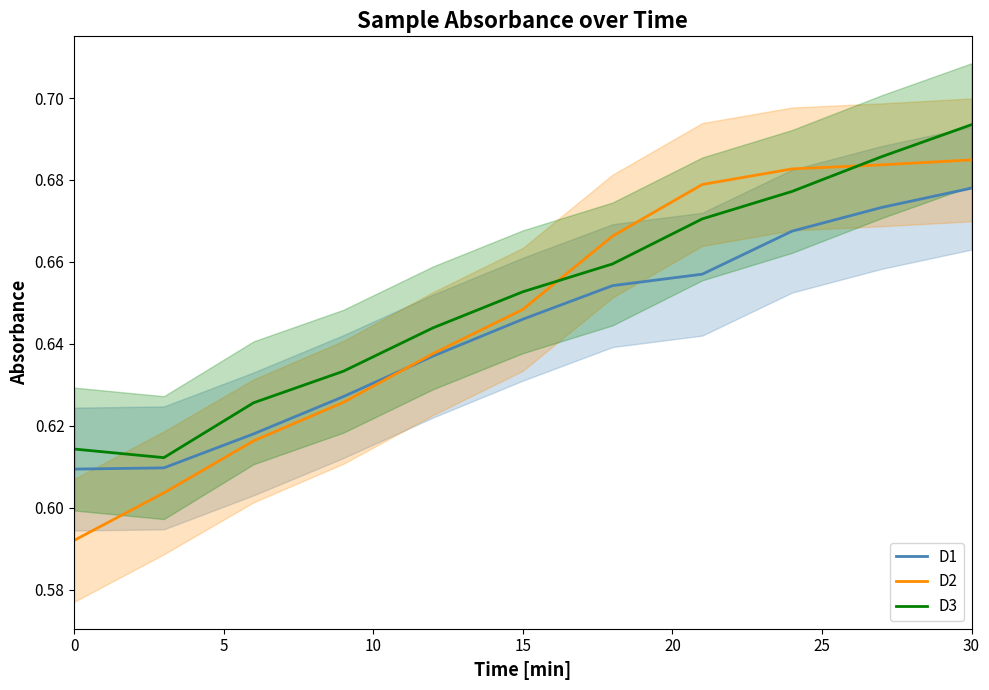

What is the value of the D1 point at the 8th from the left?

0.7